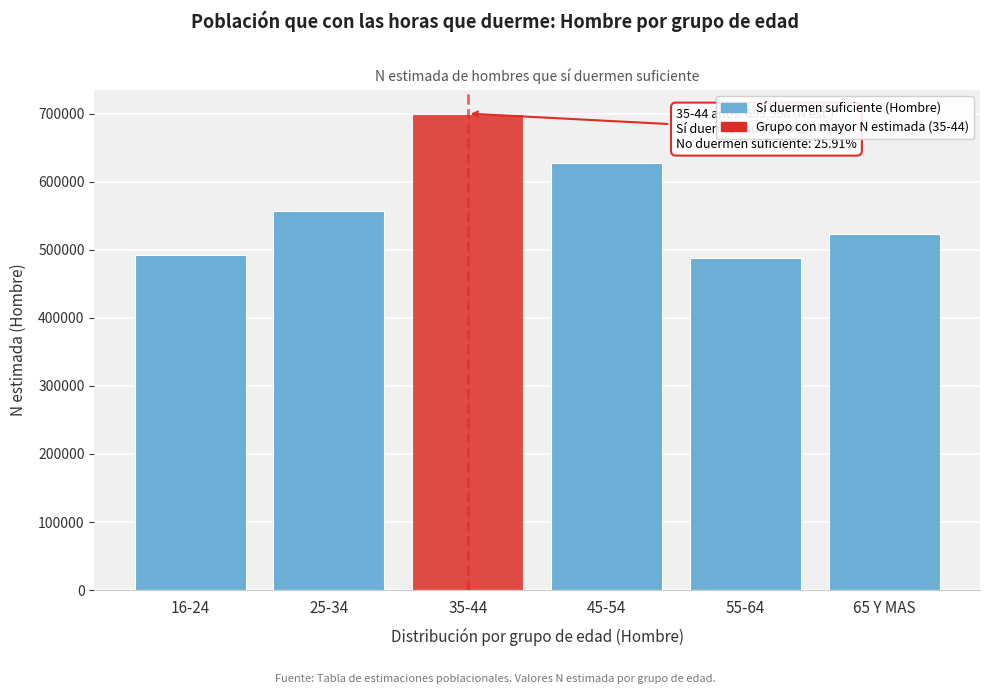

Reading right to left, what are all the values shown in this chart?

522921	487759	628006	699998	557611	492640